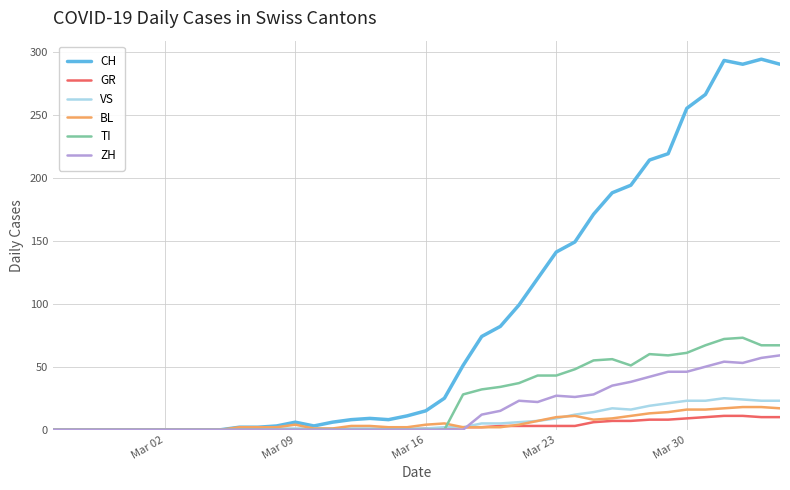

Which series has the widest spread of values?

CH